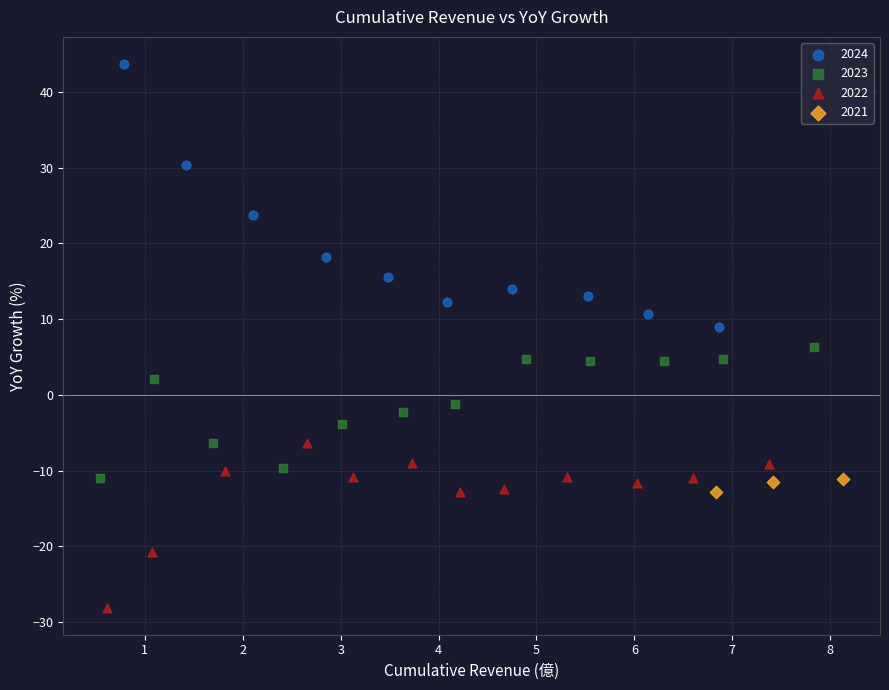

Which series has the largest Y range (max minus min)?

2024